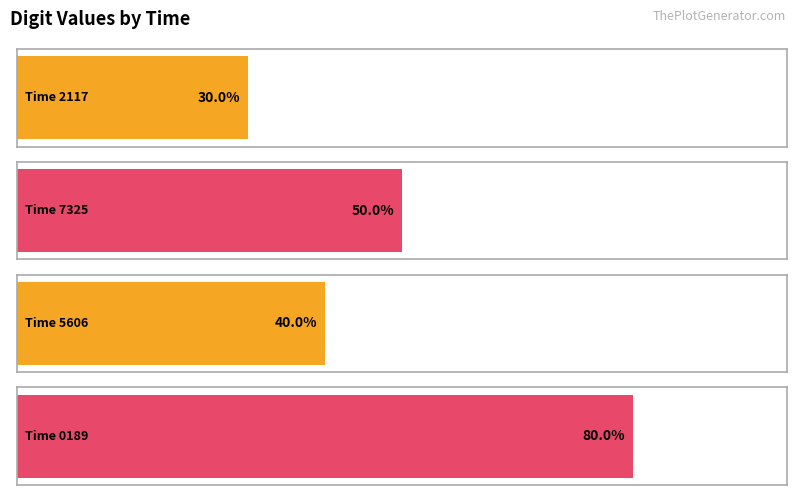

Reading right to left, extract all data points from this chart.

8	4	5	3